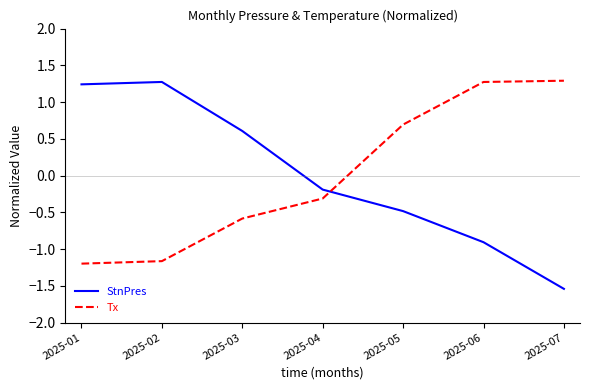

How many intersections are there between StnPres and Tx?

1